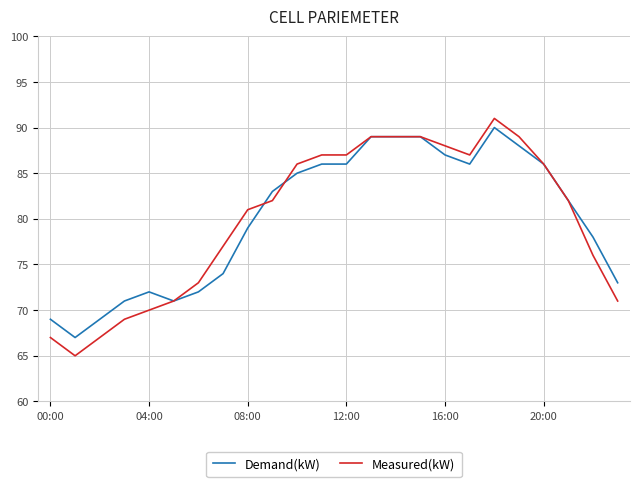

What is the minimum value shown in the chart?

65